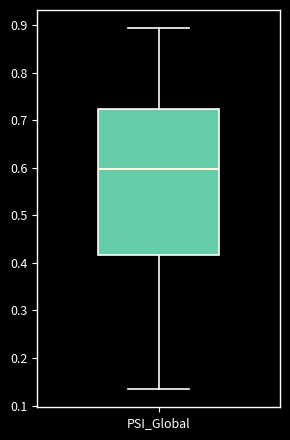

Read this box plot against the y-axis: the position of the median line, the range covered by the box, and the ends of both whiskers. The values are not printed on the chart, so give them approximately, as read against the axis.

median 0.60, box 0.42 to 0.72, whiskers 0.13 to 0.89